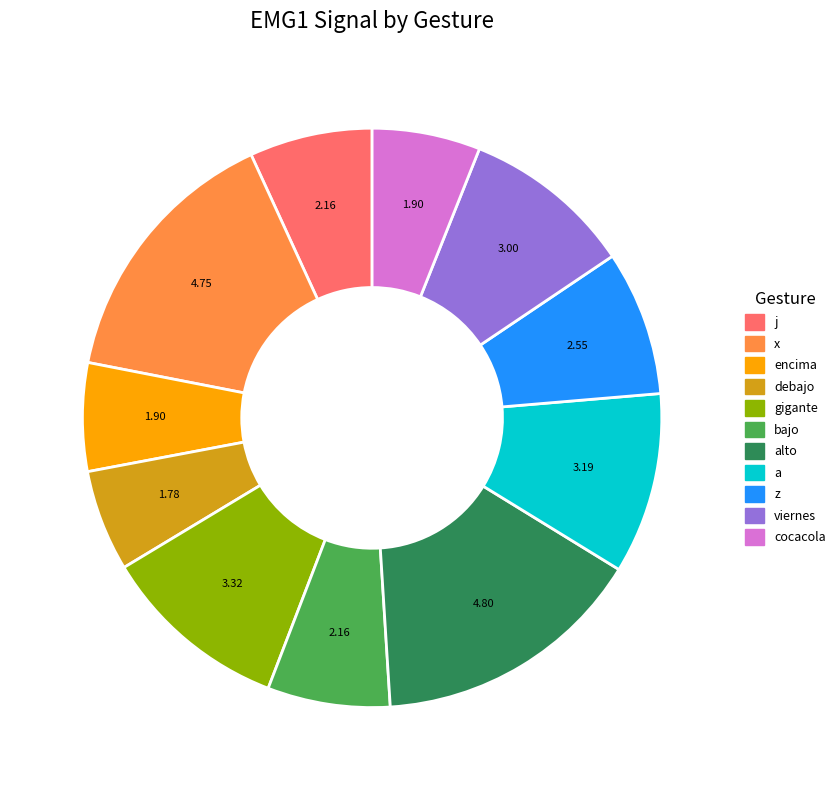

Is there a majority slice in this chart?

No